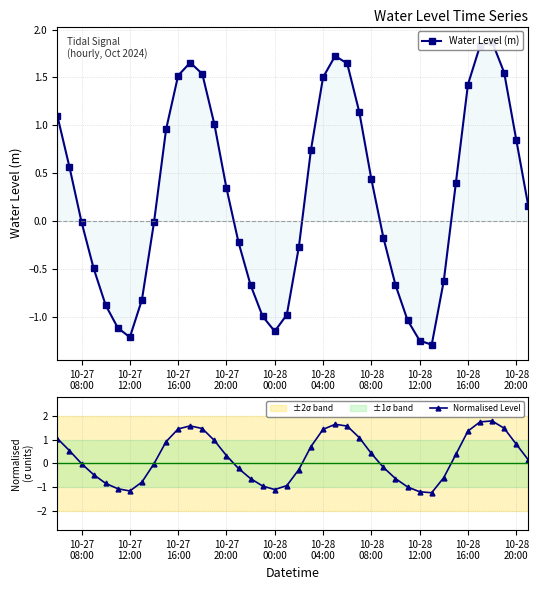

How many interior local valleys does the Normalised Level series have?

3